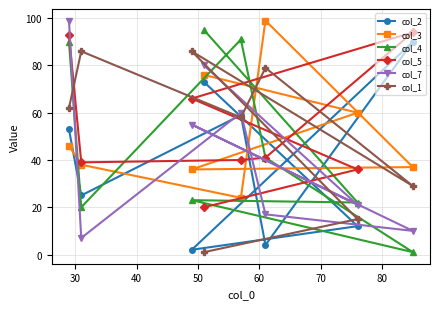

What is the value of the col_1 point at the 1st from the left?

62